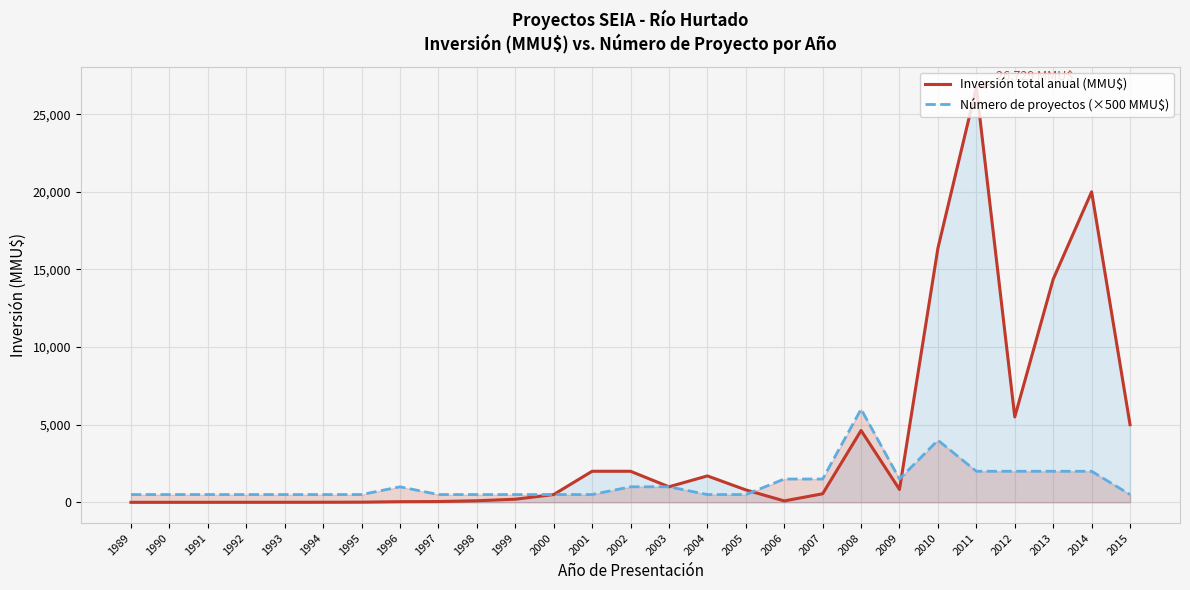

Where is Número de proyectos (×500 MMU$) nearest to the value 3250?

2010